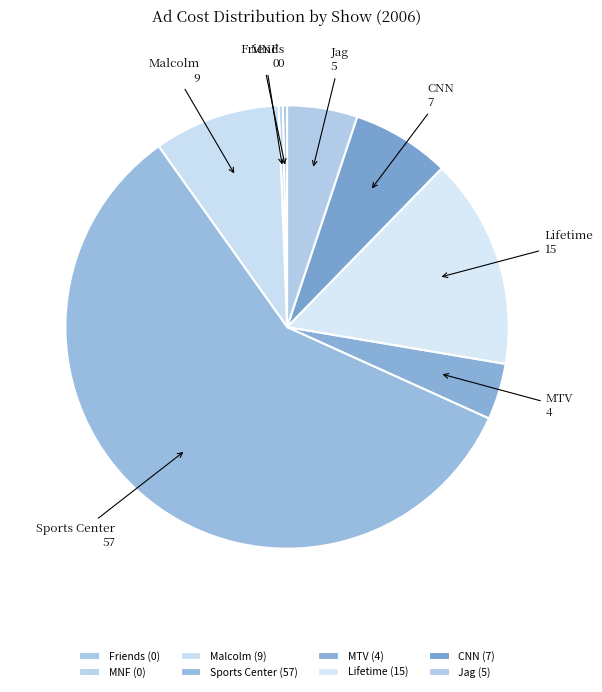

Which slice represents more than half of the pie?

Sports Center